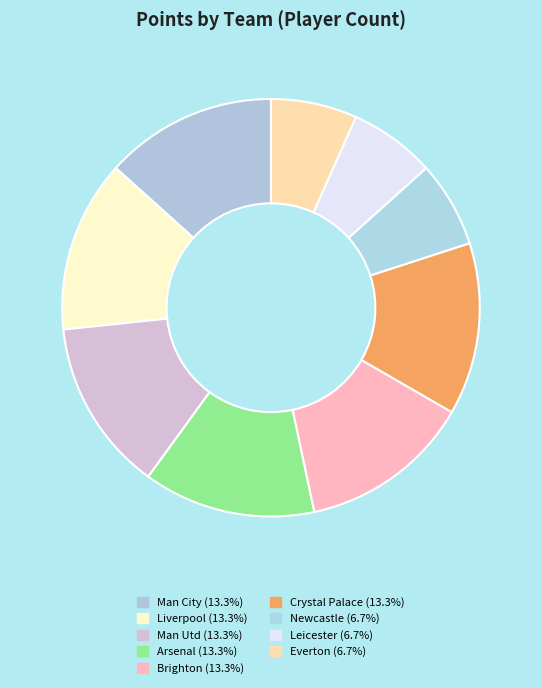

How many slices are in this pie chart?

9